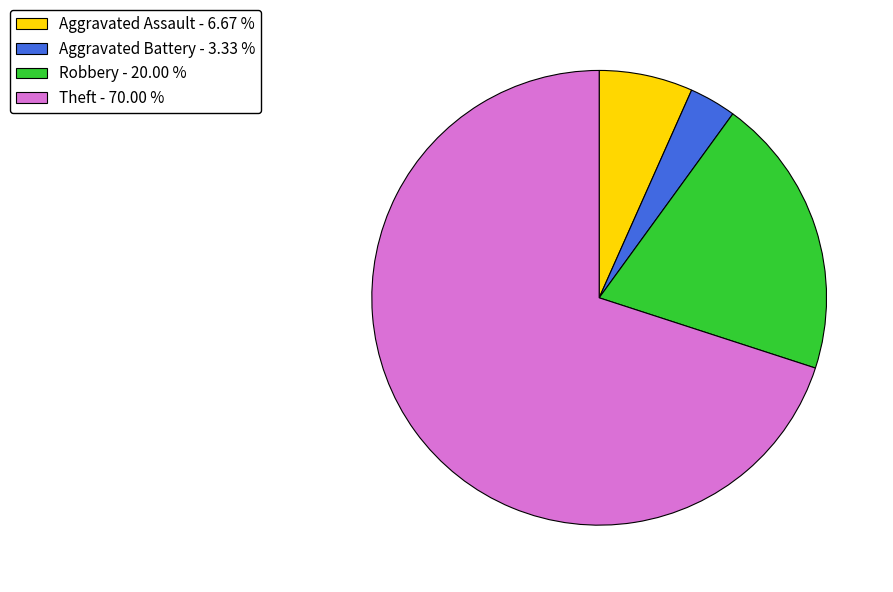

Is Theft - 70.00 % the majority of the pie?

Yes